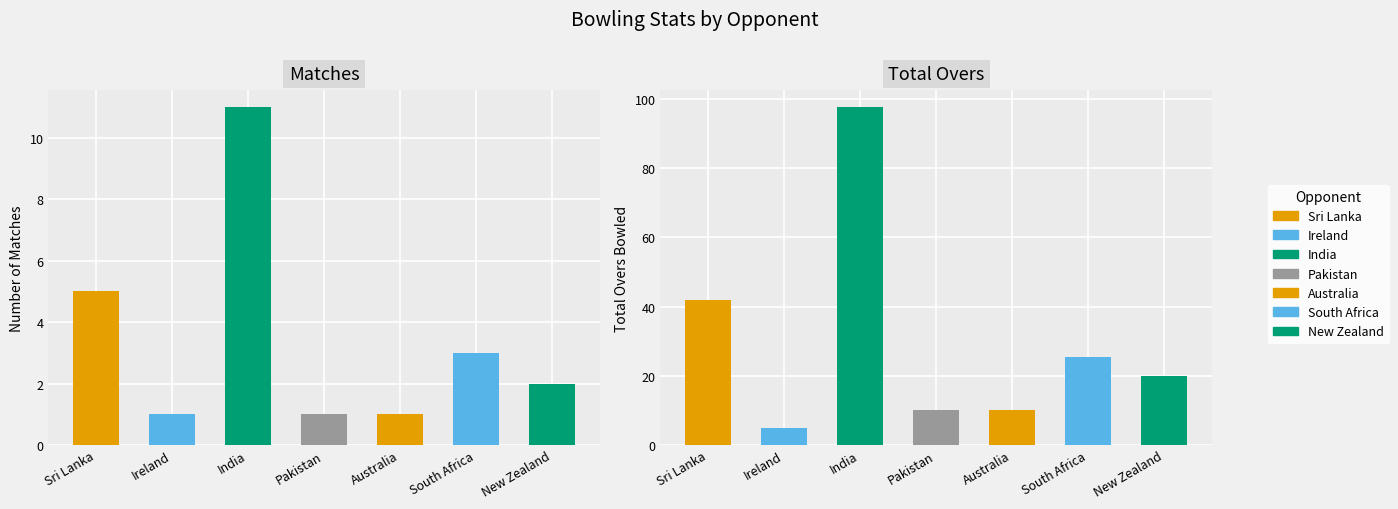

Reading left to right, transcribe all the data shown in this chart.

Matches: Sri Lanka=5.0	Ireland=1.0	India=11.0	Pakistan=1.0	Australia=1.0	South Africa=3.0	New Zealand=2.0
Total Overs: Sri Lanka=42.0	Ireland=5.0	India=97.7	Pakistan=10.0	Australia=10.0	South Africa=25.5	New Zealand=20.0